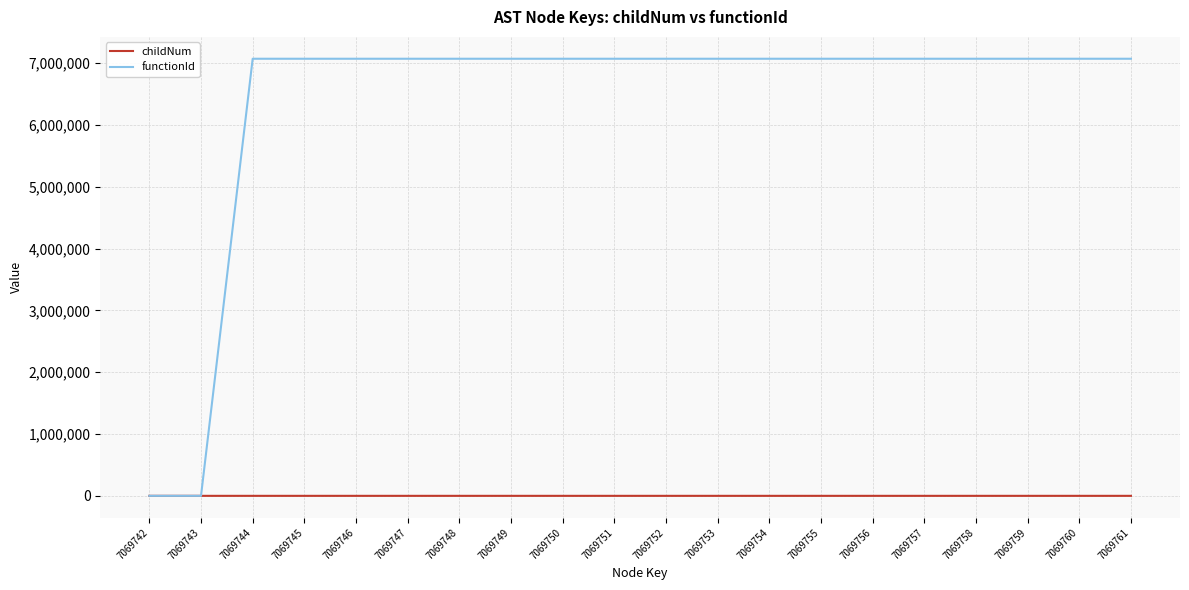

List the series in order of their peak value, lowest first.

childNum, functionId